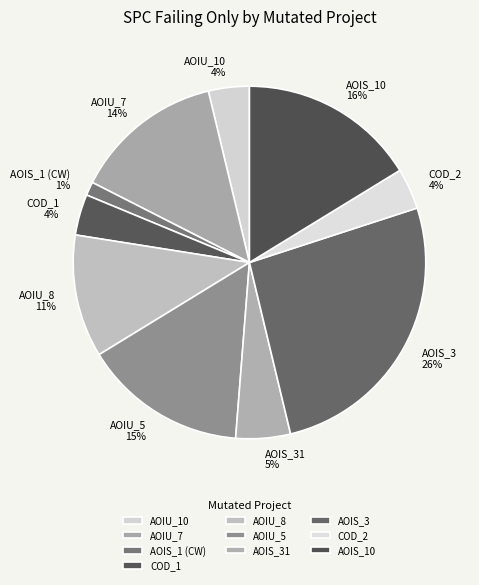

Does any single category account for the majority?

No